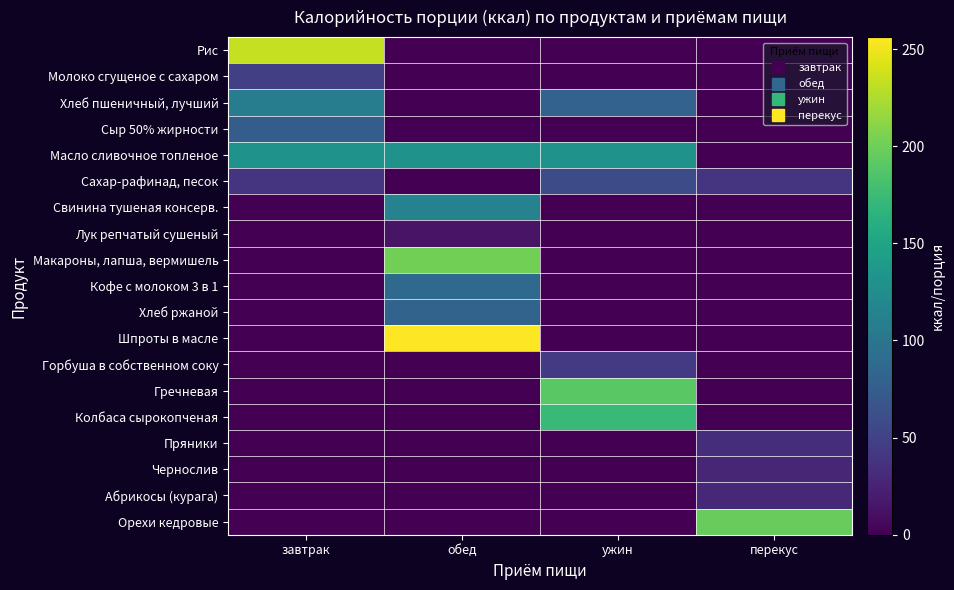

At how many categories does at least one series exceed 97?

4